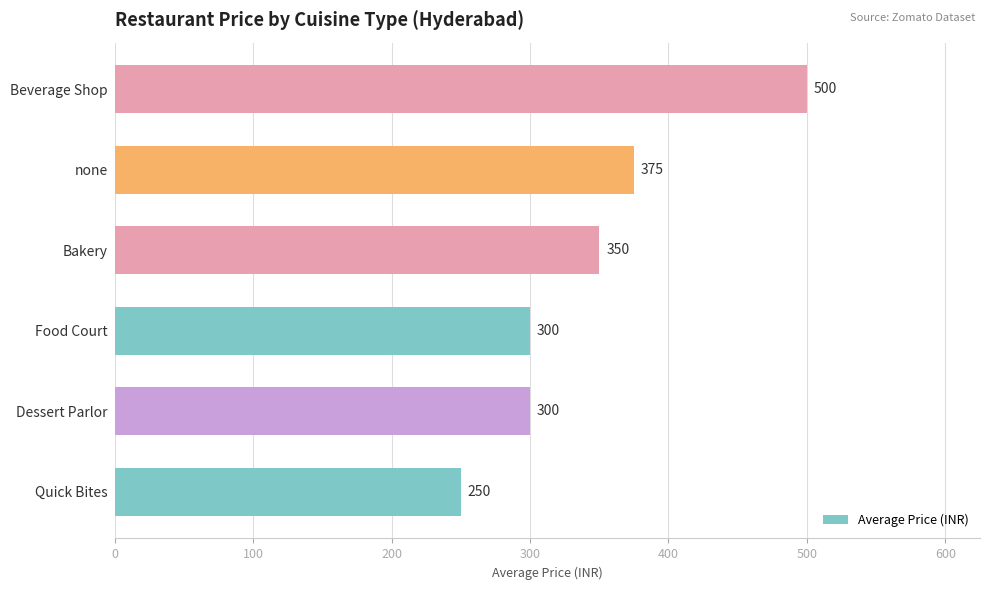

The value at none is 164. True or false?

False